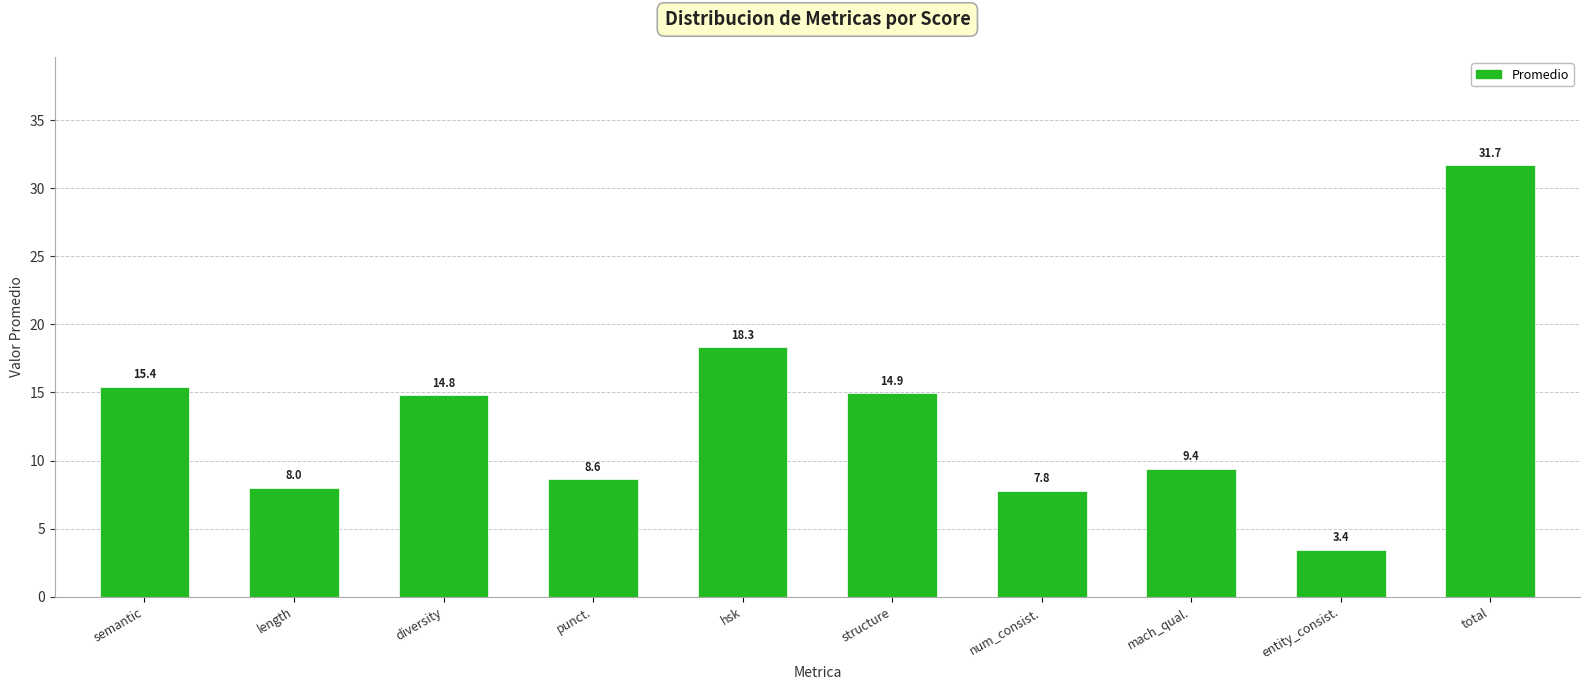

What is the sum of all values?

132.5